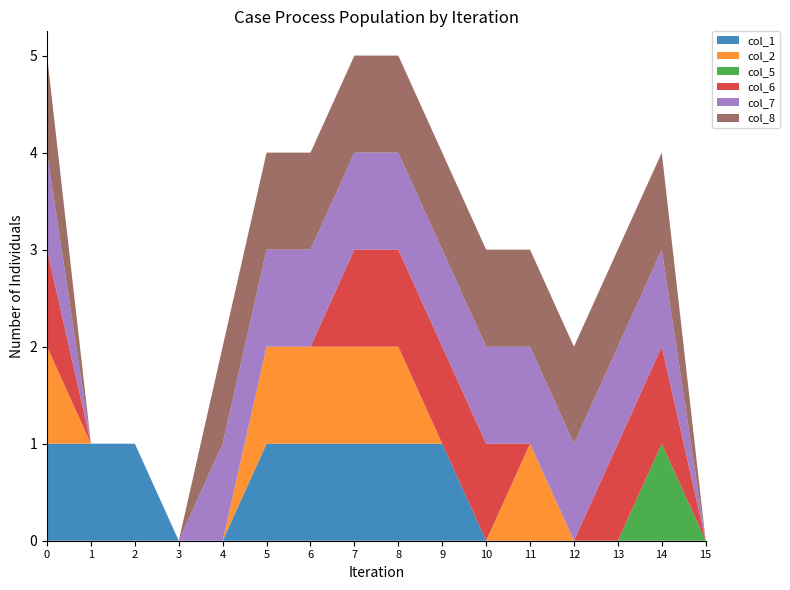

Reading left to right, transcribe all the data shown in this chart.

col_1: 1	1	1	0	0	1	1	1	1	1	0	0	0	0	0	0
col_2: 1	0	0	0	0	1	1	1	1	0	0	1	0	0	0	0
col_5: 0	0	0	0	0	0	0	0	0	0	0	0	0	0	1	0
col_6: 1	0	0	0	0	0	0	1	1	1	1	0	0	1	1	0
col_7: 1	0	0	0	1	1	1	1	1	1	1	1	1	1	1	0
col_8: 1	0	0	0	1	1	1	1	1	1	1	1	1	1	1	0